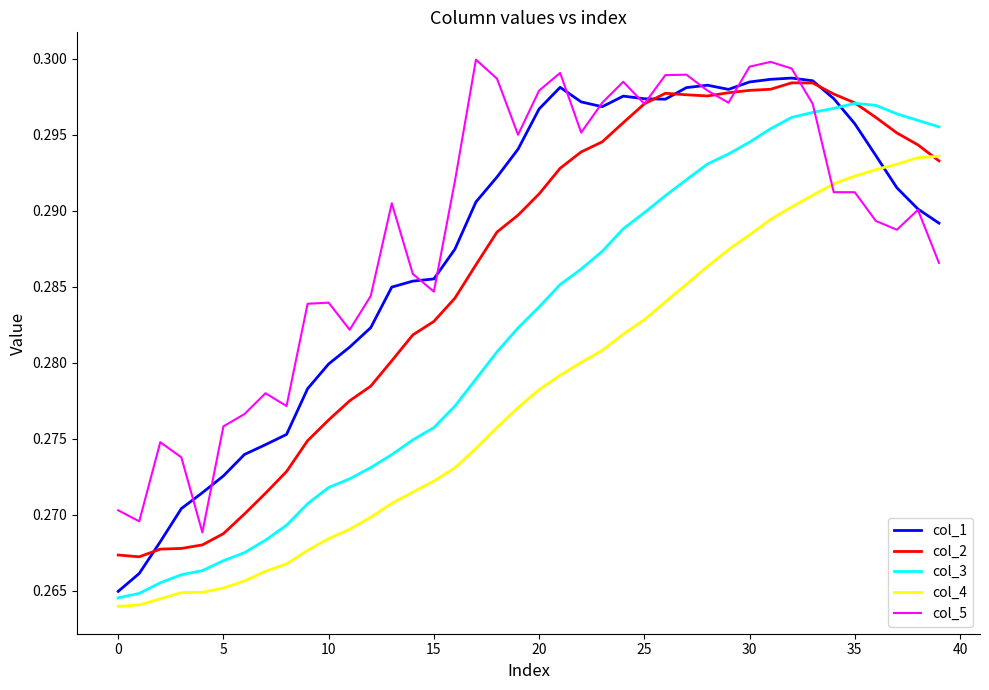

What are all the series names shown in the legend?

col_1, col_2, col_3, col_4, col_5